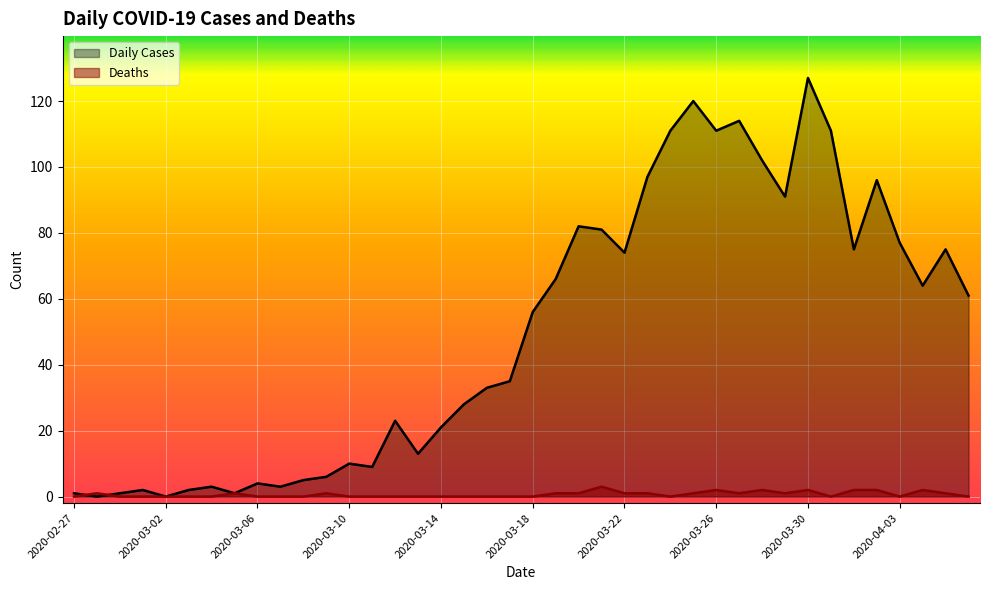

Which series has the largest total across all categories?

Daily Cases